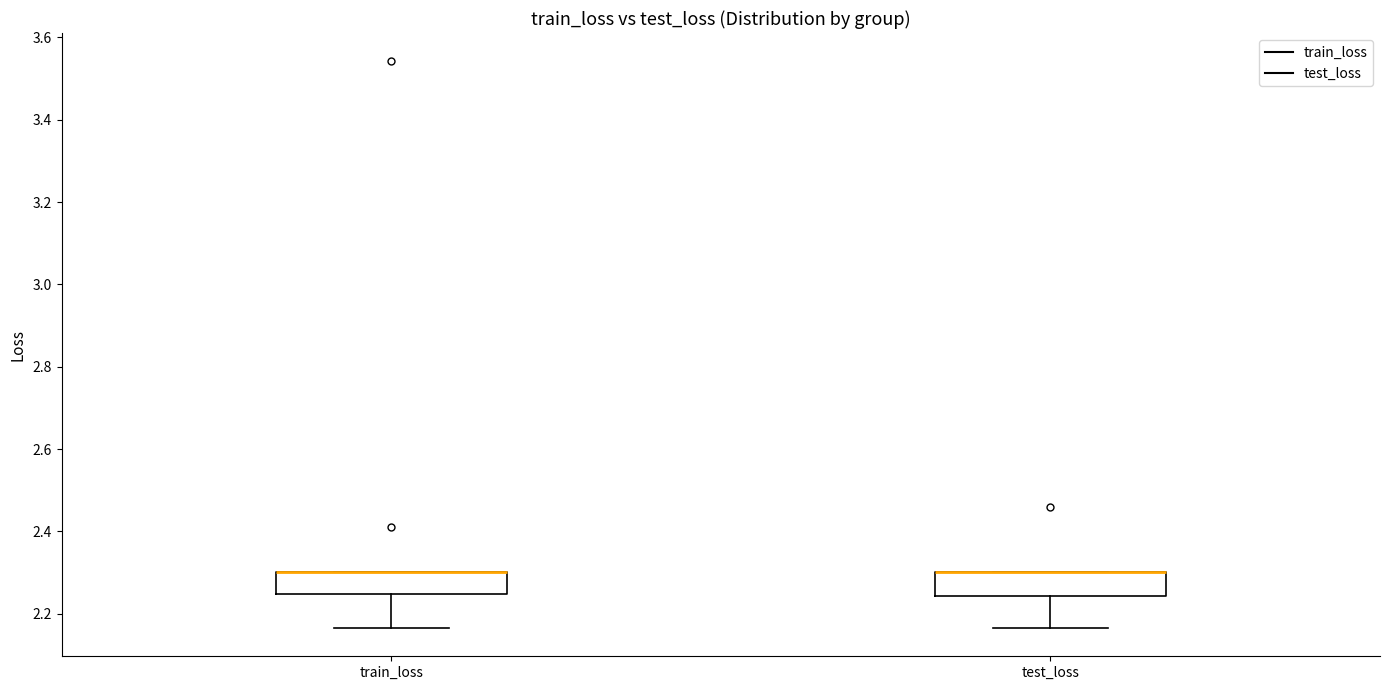

Reading left to right, transcribe this box plot: for each box, give where its median line is, the range the box spans, and where its two whiskers end, as read against the y-axis. The values are not printed on the chart, so give them approximately, as read against the axis.

train_loss: median 2.30 (drawn on the box's upper edge), box 2.24 to 2.30, whiskers 2.16 to 2.30
test_loss: median 2.30 (drawn on the box's upper edge), box 2.24 to 2.30, whiskers 2.16 to 2.30